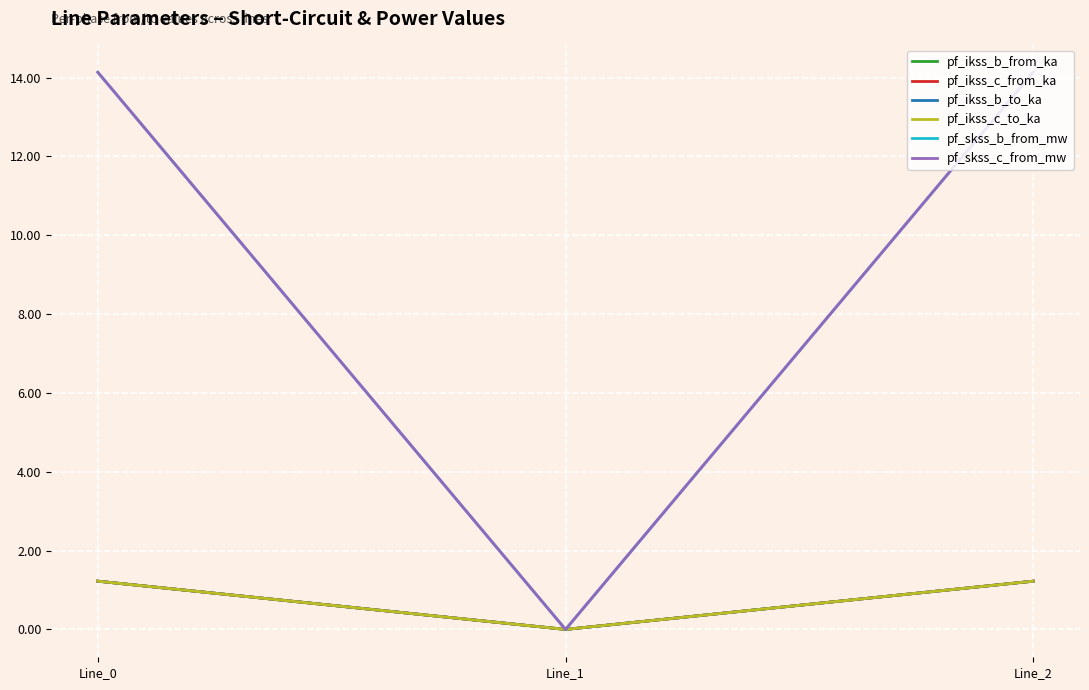

Rank the categories by pf_skss_c_from_mw value from lowest to highest.

Line_1, Line_0, Line_2